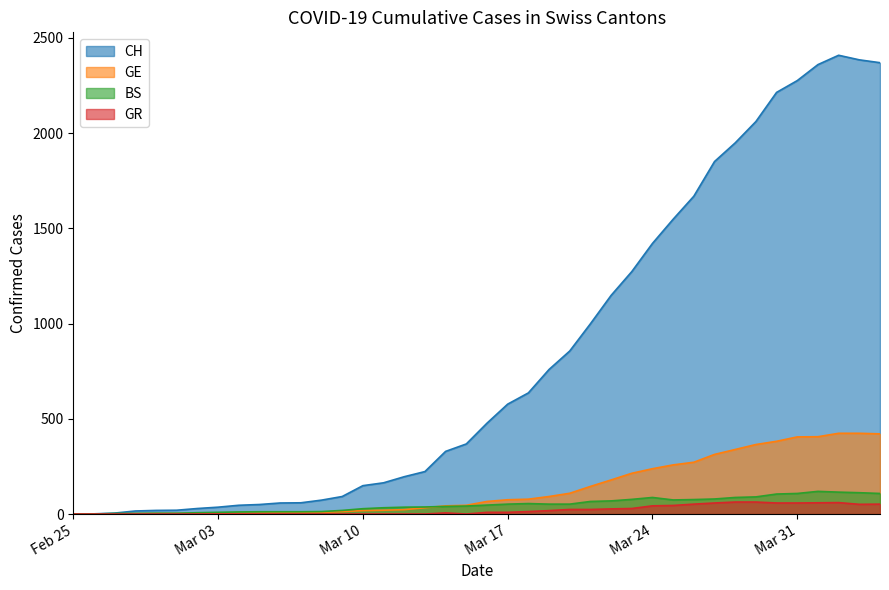

The value of GR at 2020-03-02 is 0. True or false?

True